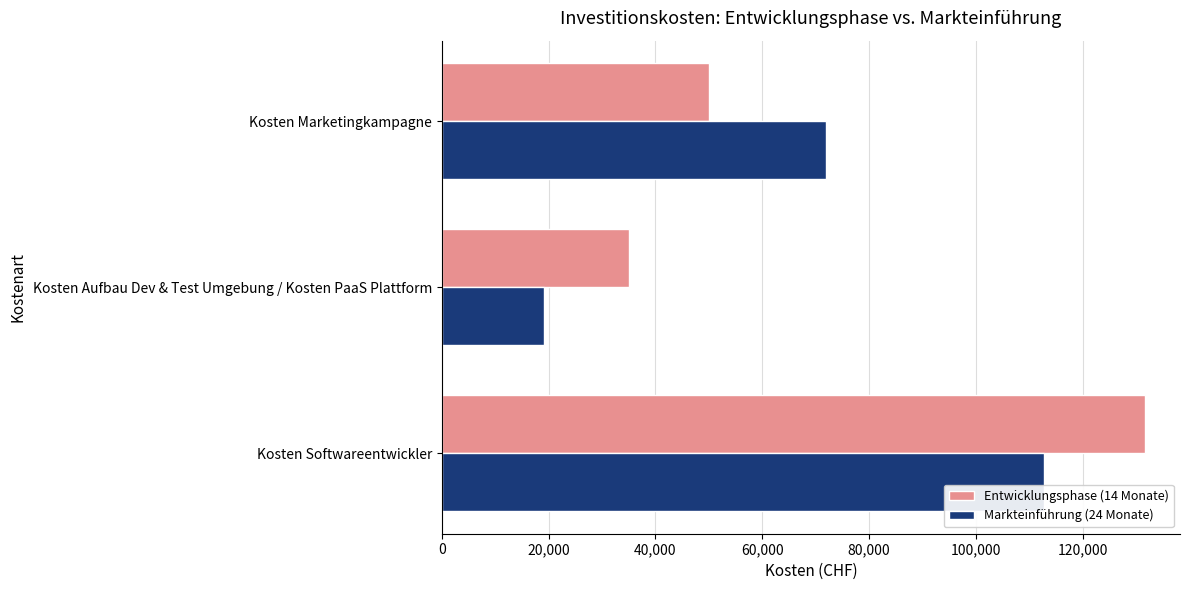

What is the greatest value displayed?

131600